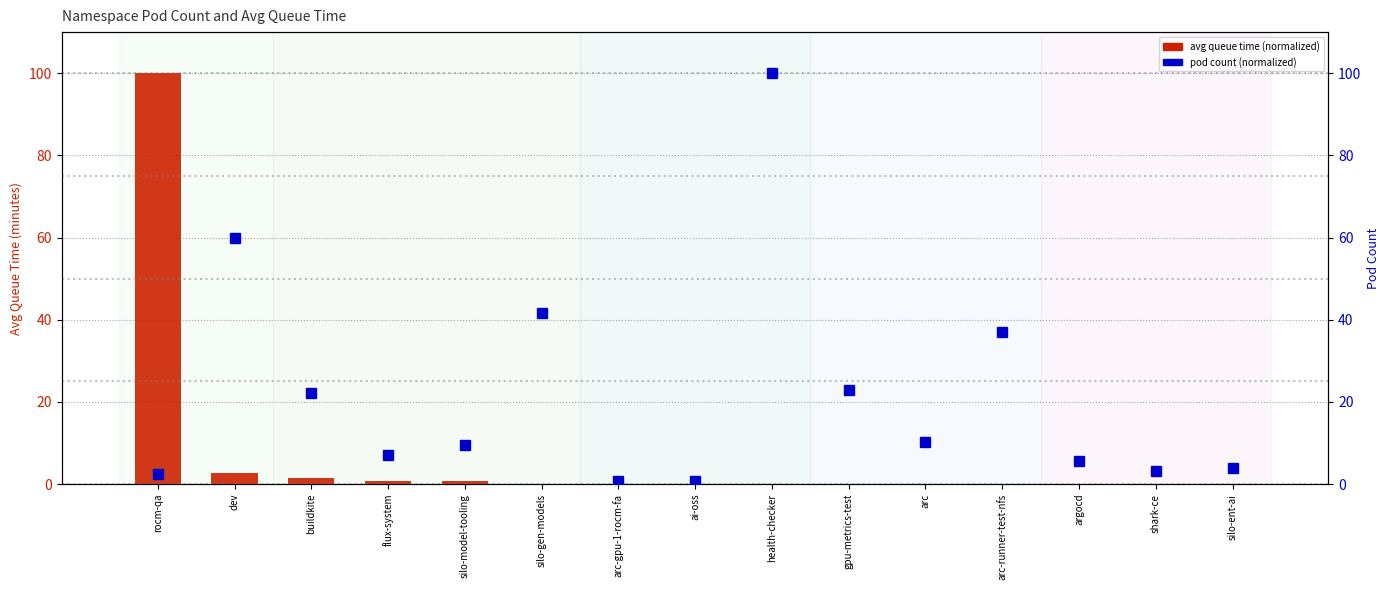

At arc, list the series in order from smallest to largest.

avg queue time (normalized), pod count (normalized)